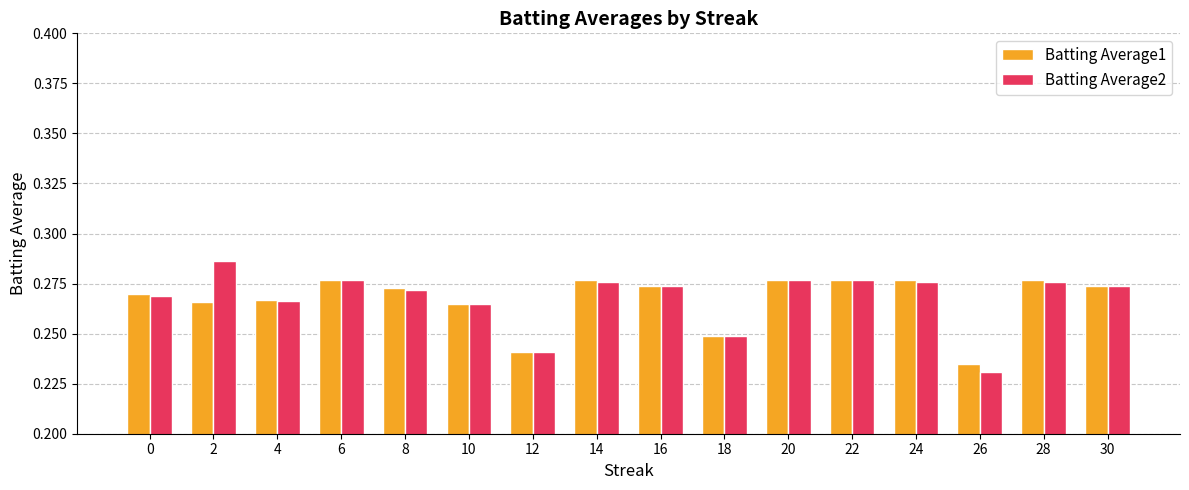

What is the sum of the Batting Average2 values at 18 and 10?

0.5